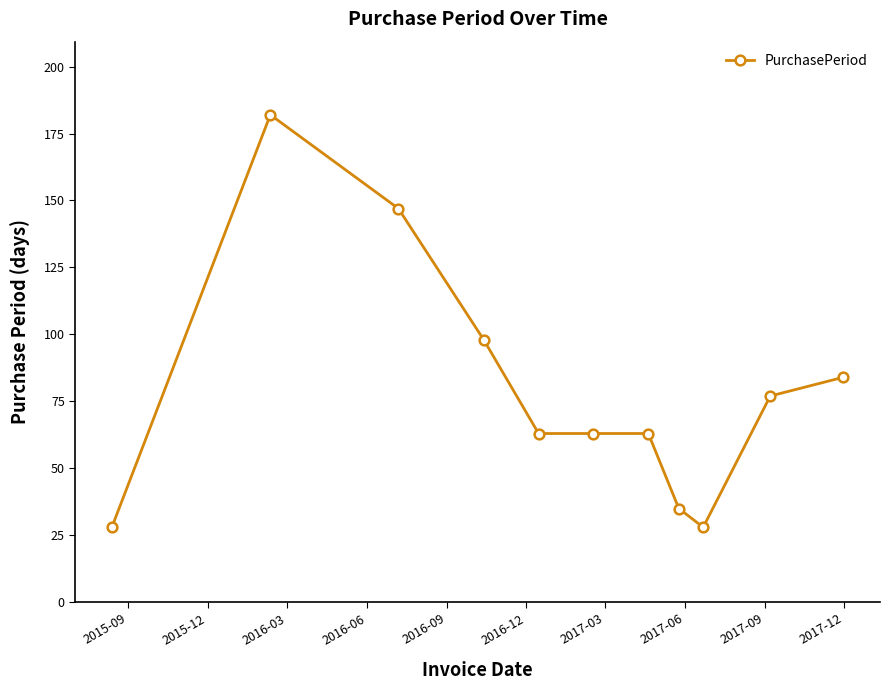

What is the greatest value displayed?

182